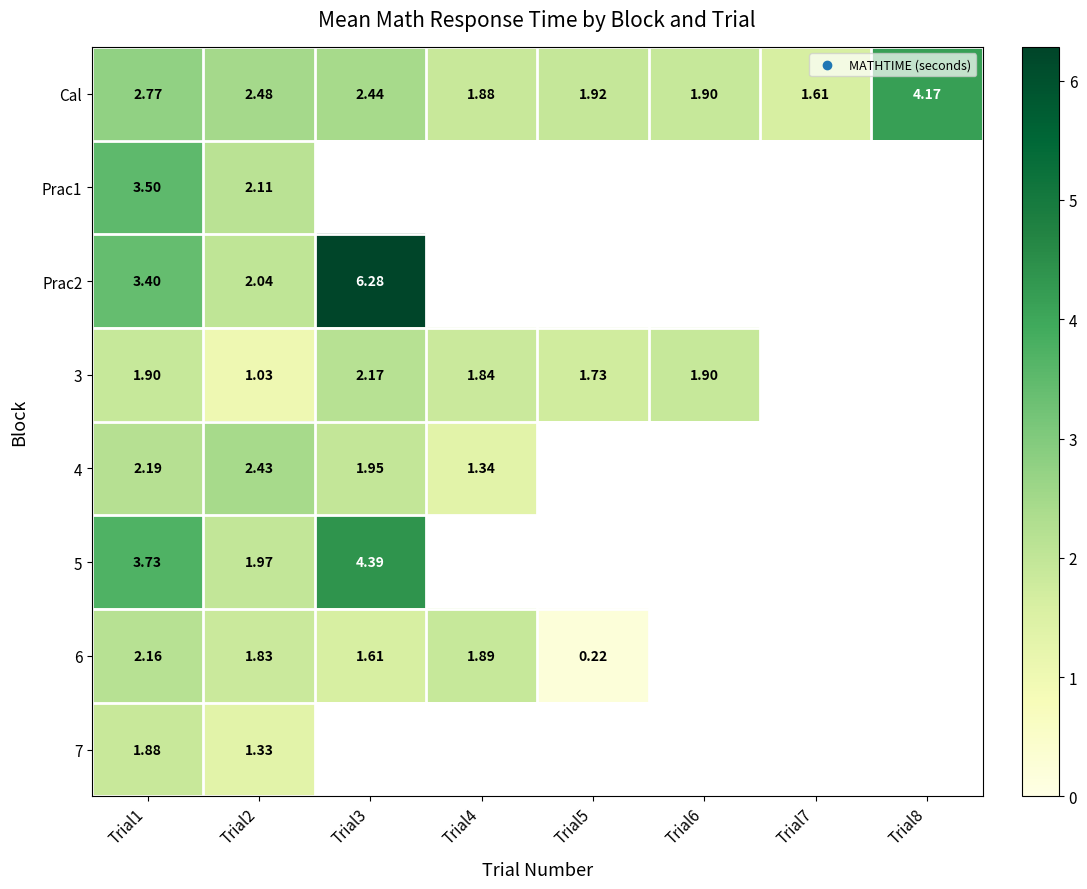

Is the value of 3 at Trial6 greater than the value of Cal at Trial8?

No